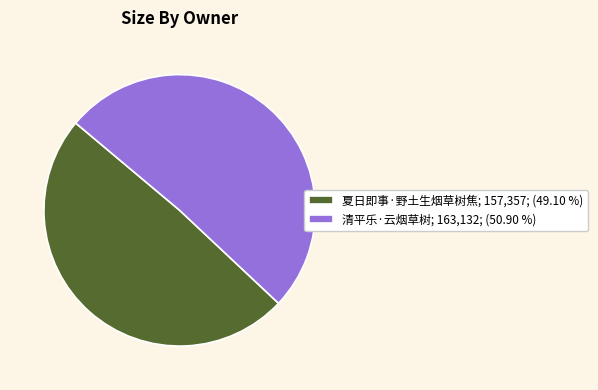

Rank the categories by value from lowest to highest.

夏日即事·野土生烟草树焦, 清平乐·云烟草树